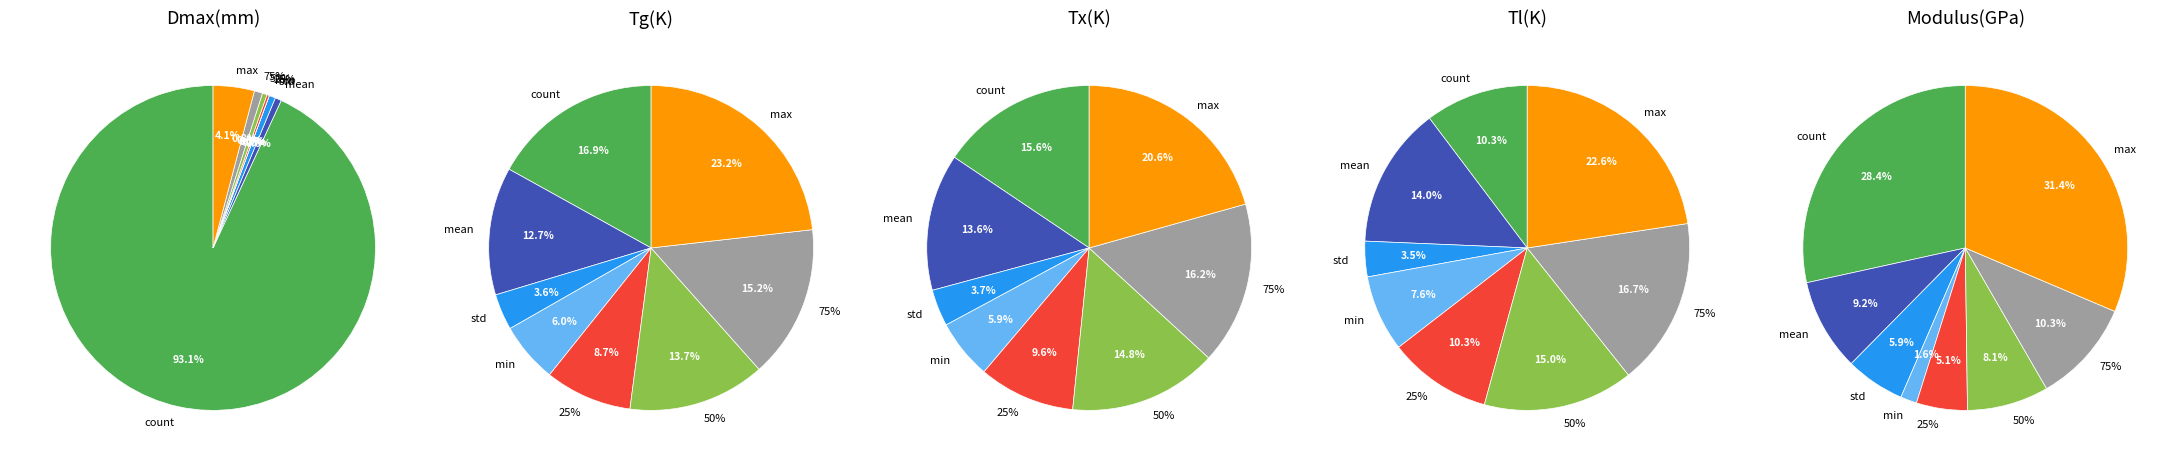

Between mean and 75%, which series saw the biggest shift?

max